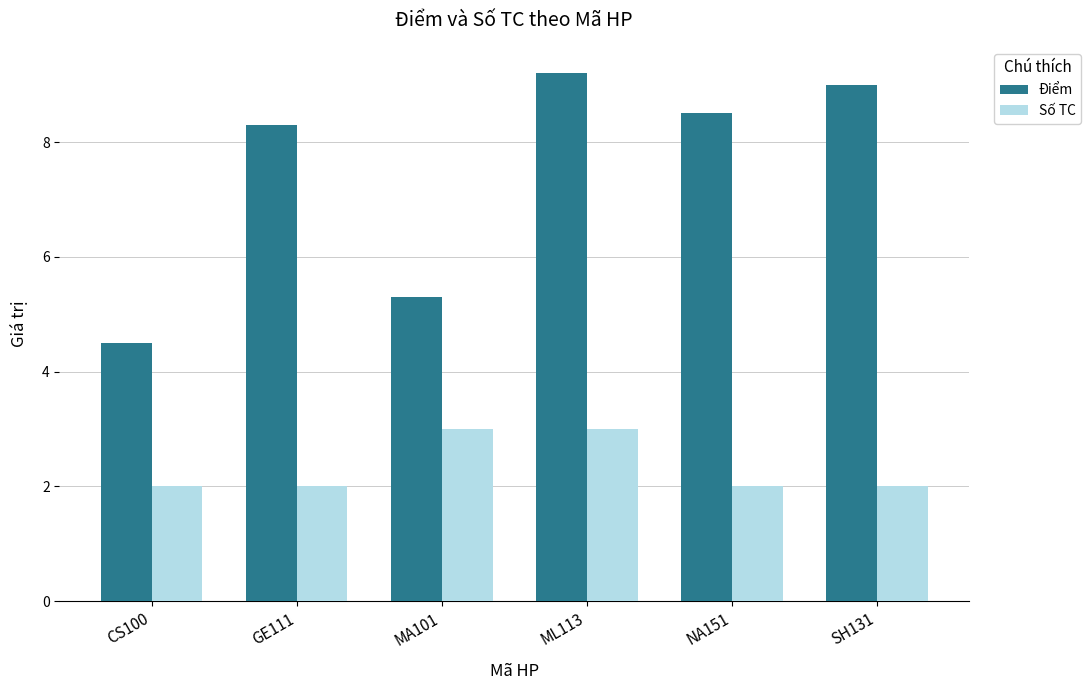

Reading right to left, what are all the values shown in this chart?

Điểm: SH131=9.0	NA151=8.5	ML113=9.2	MA101=5.3	GE111=8.3	CS100=4.5
Số TC: SH131=2.0	NA151=2.0	ML113=3.0	MA101=3.0	GE111=2.0	CS100=2.0